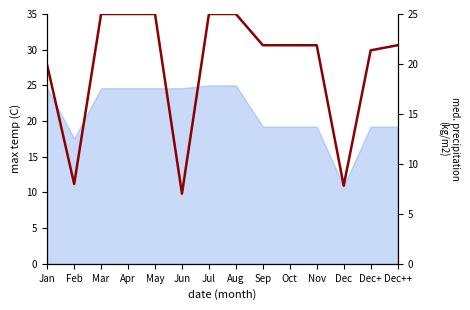

What is the greatest value displayed?

25.0